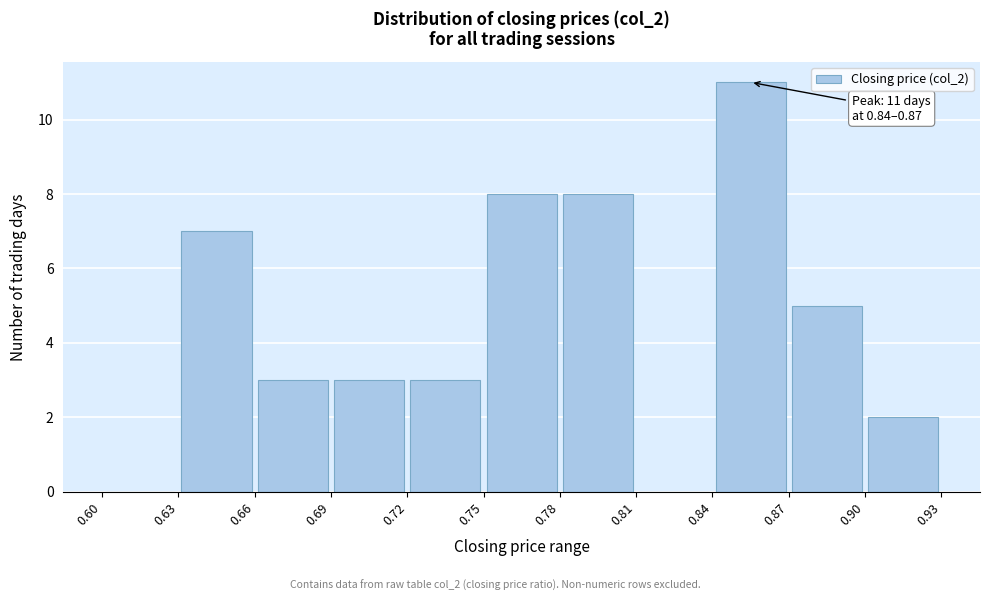

Which range on the x-axis has the tallest bar?

0.84 to 0.87